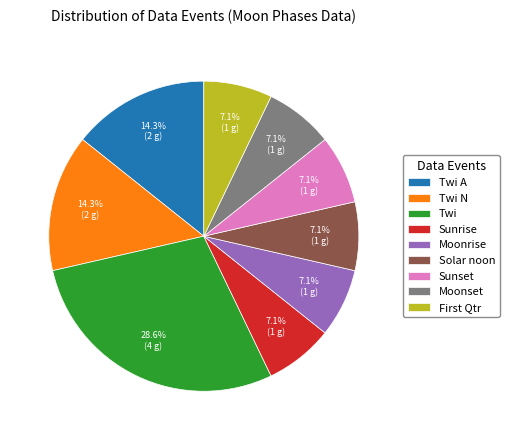

How many segments does this pie chart have?

9